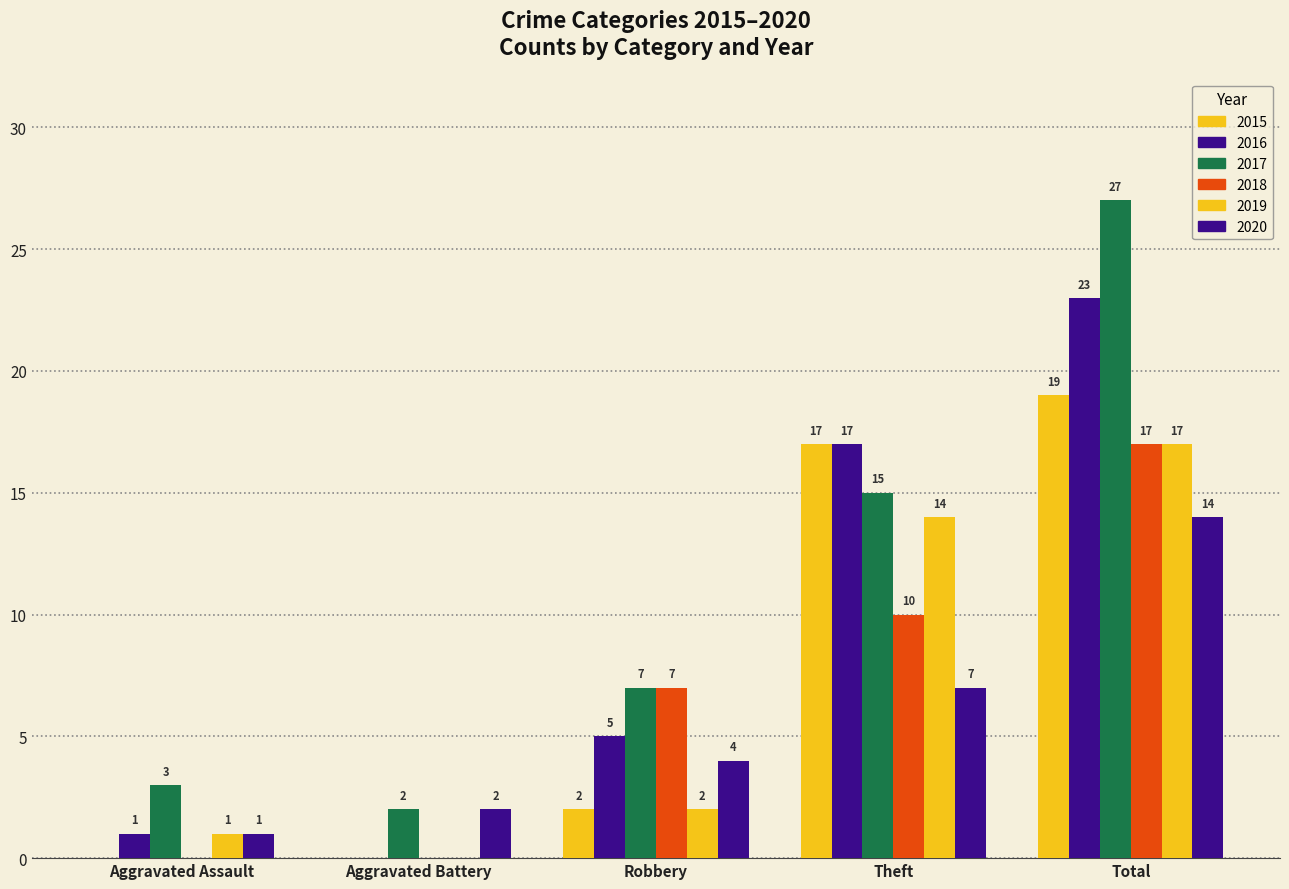

Are the bars horizontal?

No